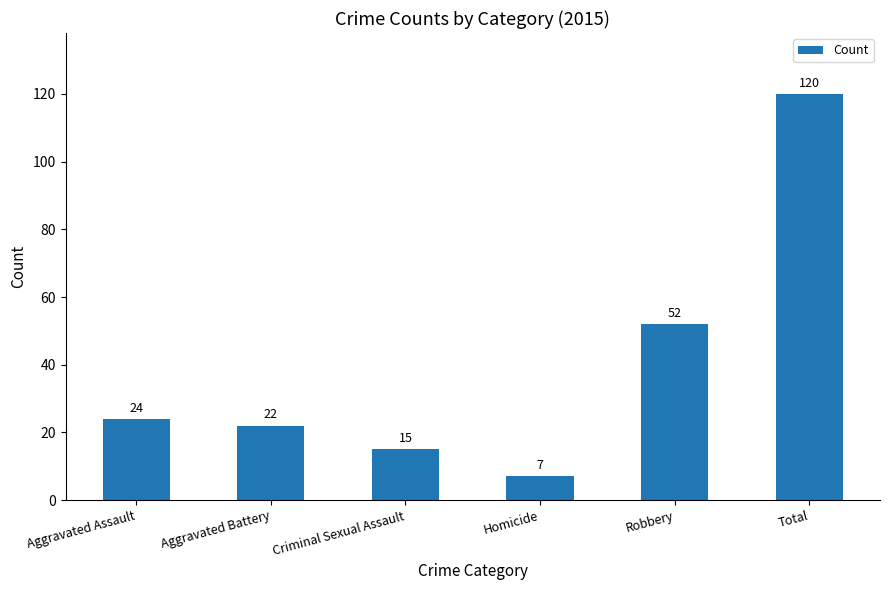

How many values are below 24?

3